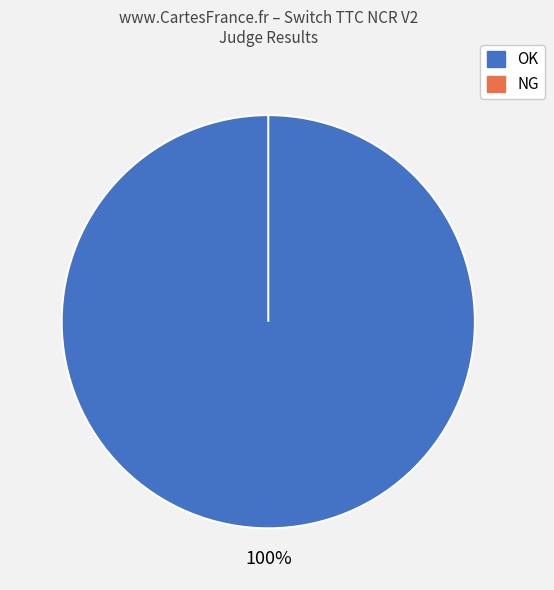

Is there a majority slice in this chart?

Yes